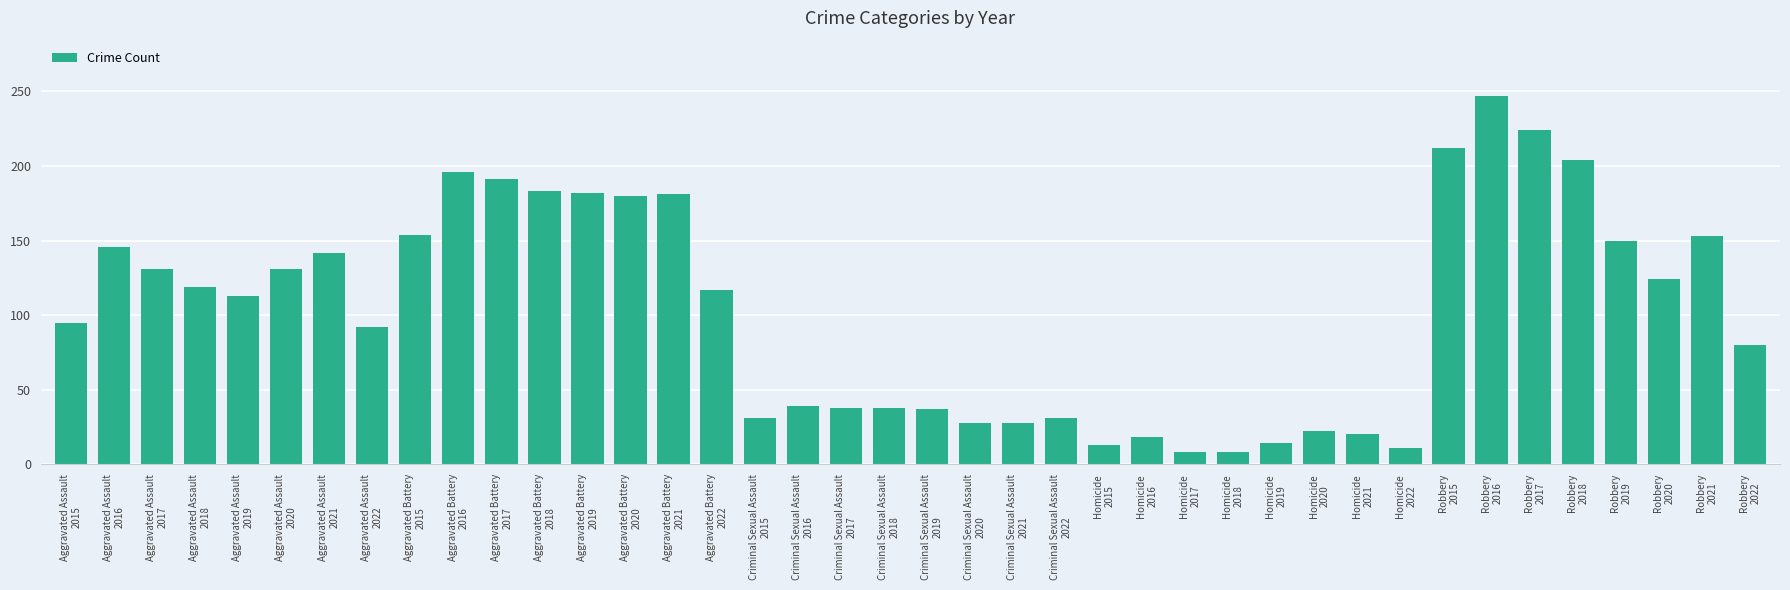

What is the maximum value shown in the chart?

247